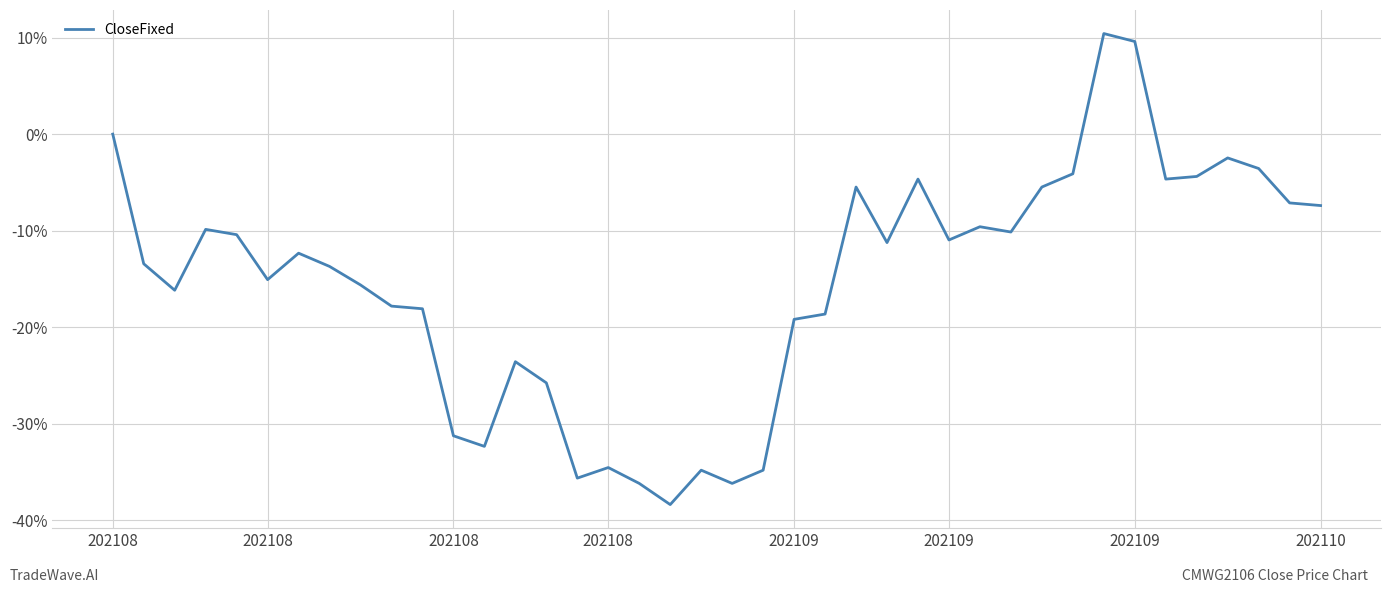

What is the maximum value shown in the chart?

10.4